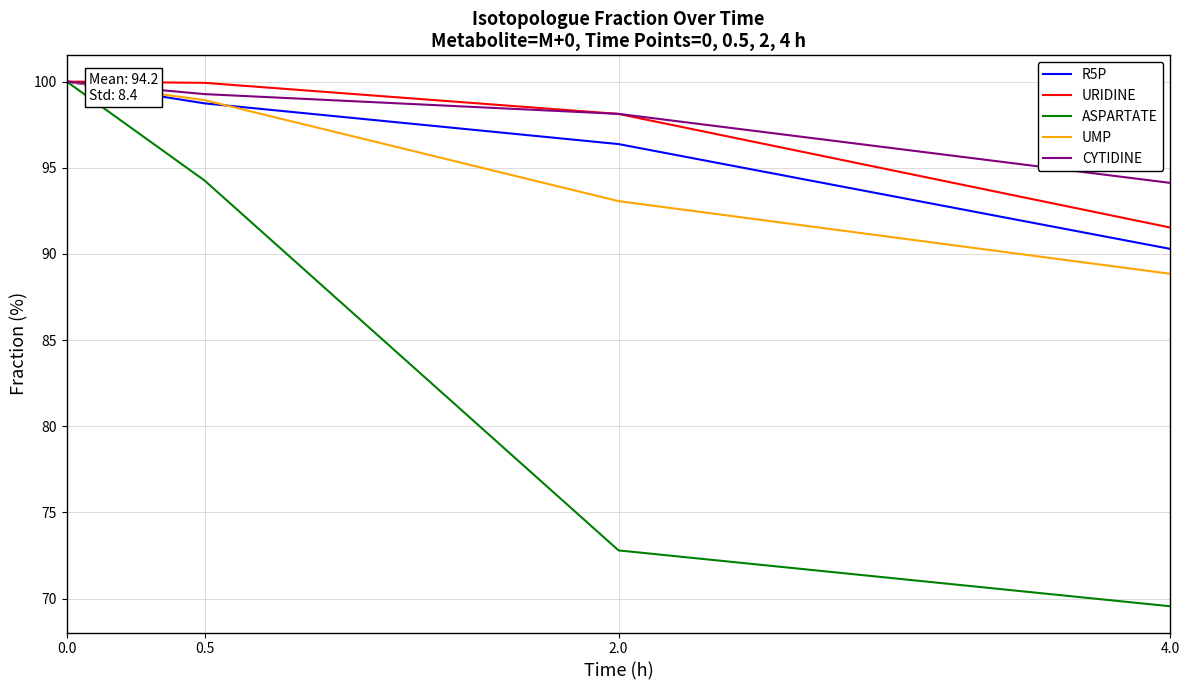

Which series has the largest total across all categories?

CYTIDINE